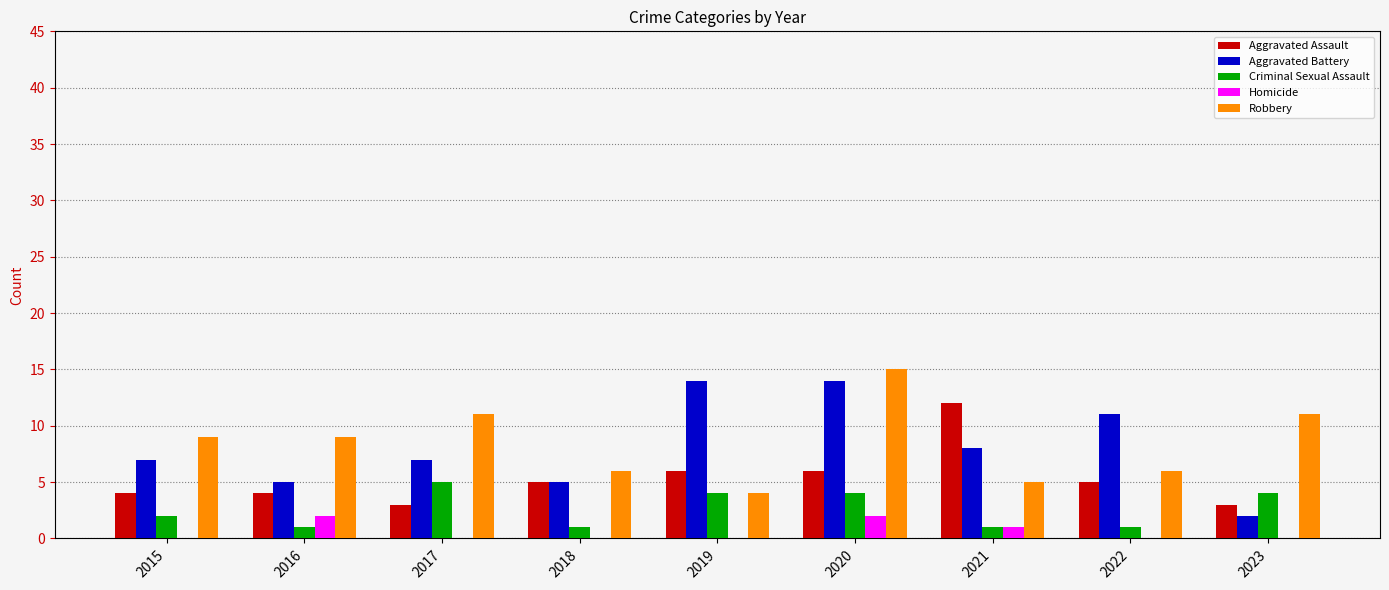

Reading left to right, transcribe all the data shown in this chart.

Aggravated Assault: 2015=4	2016=4	2017=3	2018=5	2019=6	2020=6	2021=12	2022=5	2023=3
Aggravated Battery: 2015=7	2016=5	2017=7	2018=5	2019=14	2020=14	2021=8	2022=11	2023=2
Criminal Sexual Assault: 2015=2	2016=1	2017=5	2018=1	2019=4	2020=4	2021=1	2022=1	2023=4
Homicide: 2015=0	2016=2	2017=0	2018=0	2019=0	2020=2	2021=1	2022=0	2023=0
Robbery: 2015=9	2016=9	2017=11	2018=6	2019=4	2020=15	2021=5	2022=6	2023=11